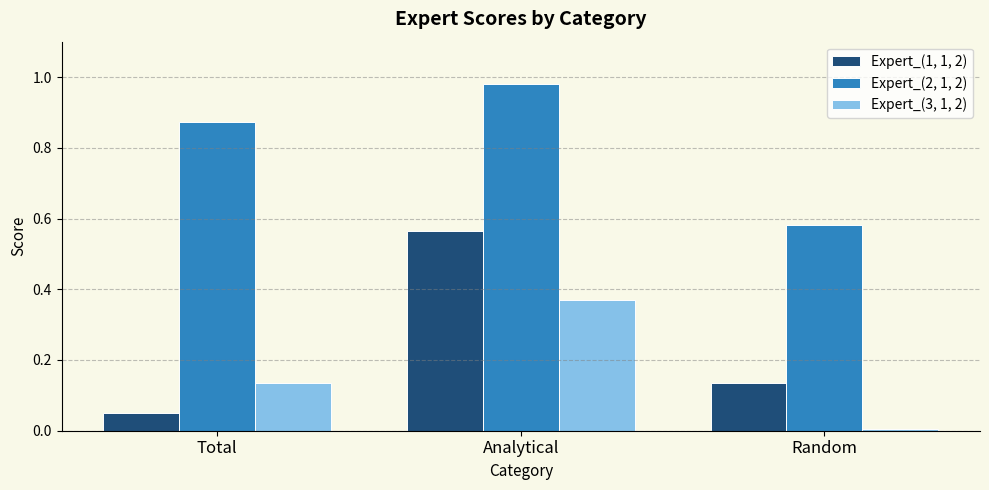

Is the value of Expert_(3, 1, 2) at Random greater than the value of Expert_(2, 1, 2) at Total?

No